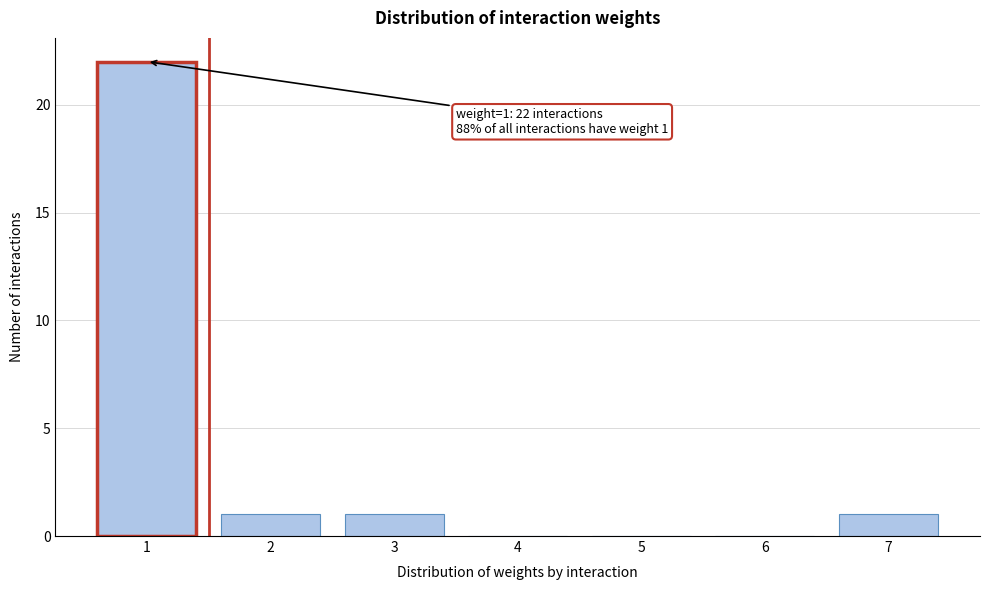

Reading right to left, list all the values displayed in this chart.

7=1	6=0	5=0	4=0	3=1	2=1	1=22